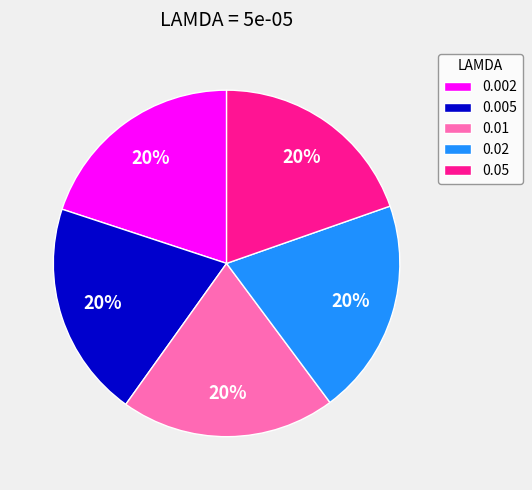

What percentage is the 0.002 slice, to the nearest percent?

20%